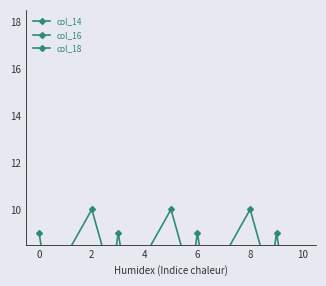

What is the label of the 11th point from the left?

10